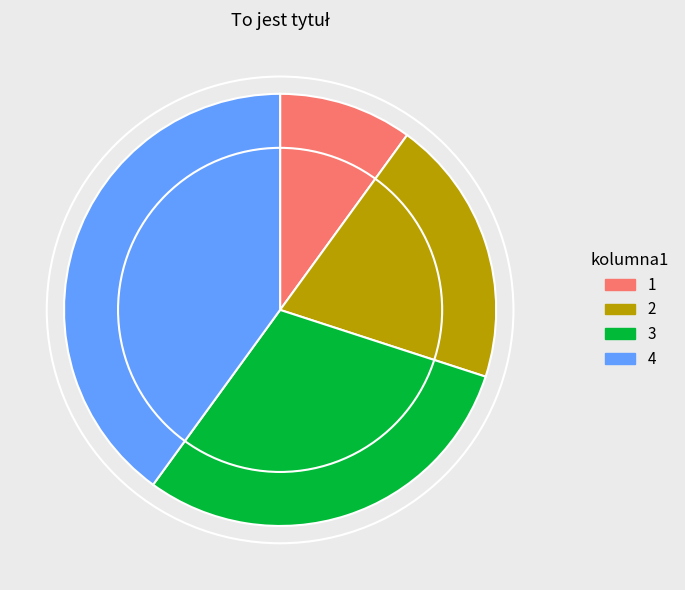

Does 2 account for over 50% of the chart?

No